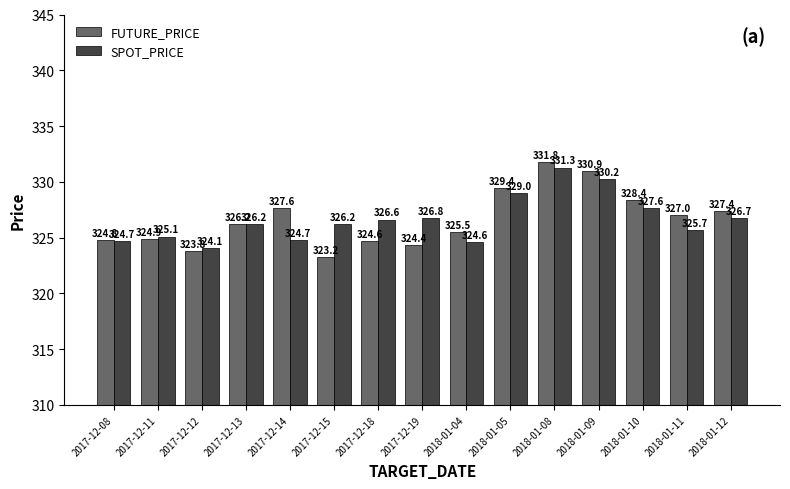

What is the label of the 2nd bar from the left?

2017-12-11